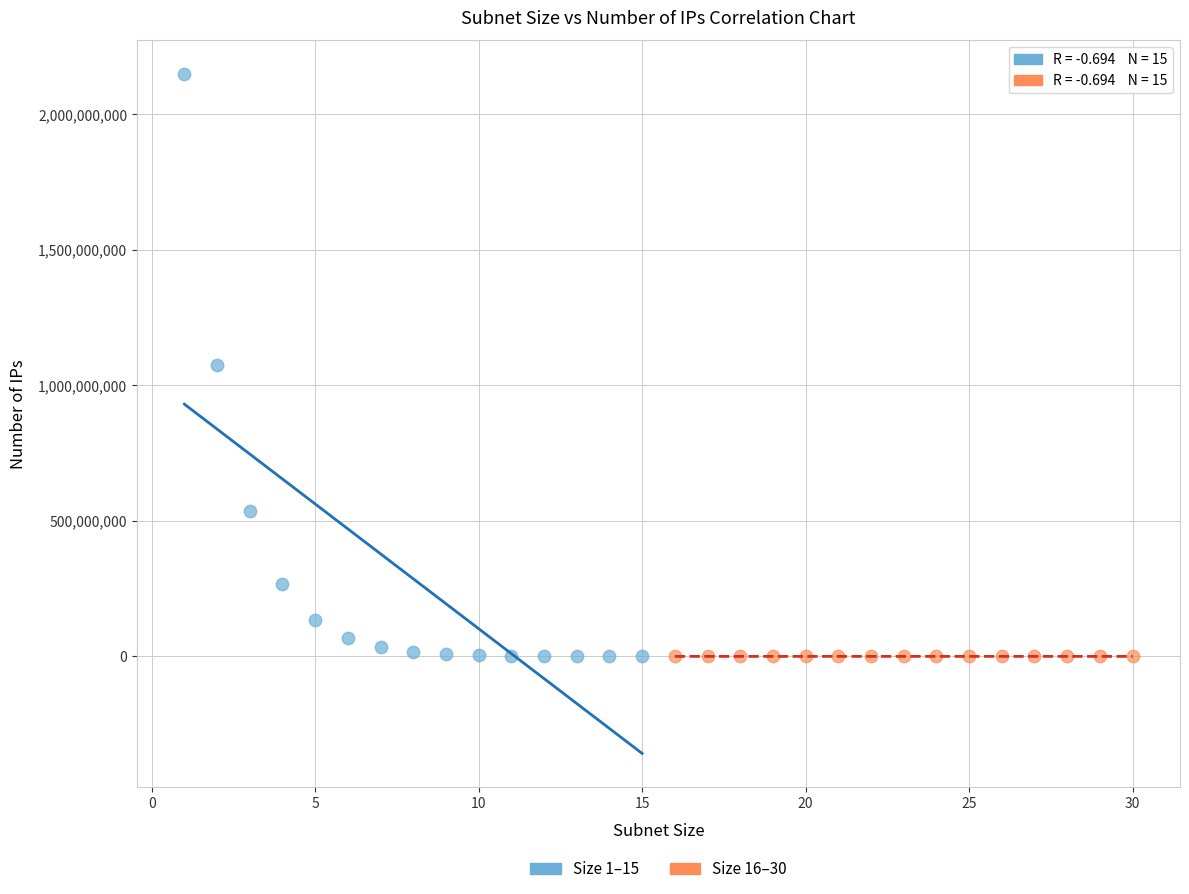

Which series has the widest spread of Y values?

Size 1–15